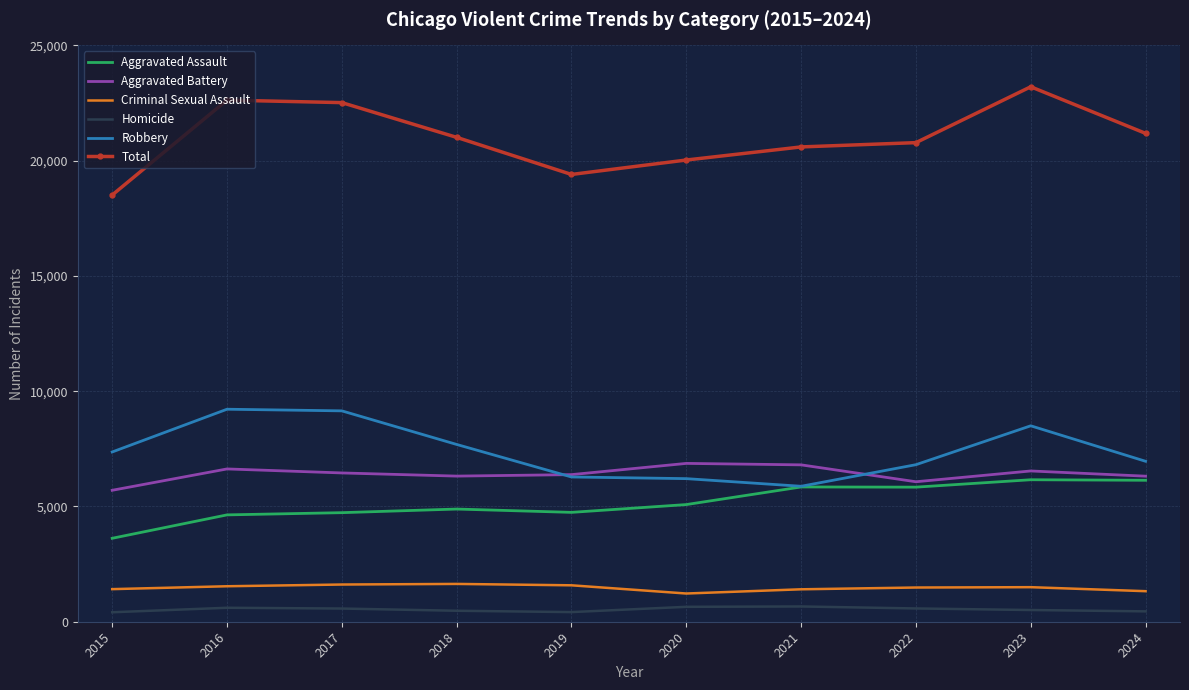

What is the maximum value shown in the chart?

23205